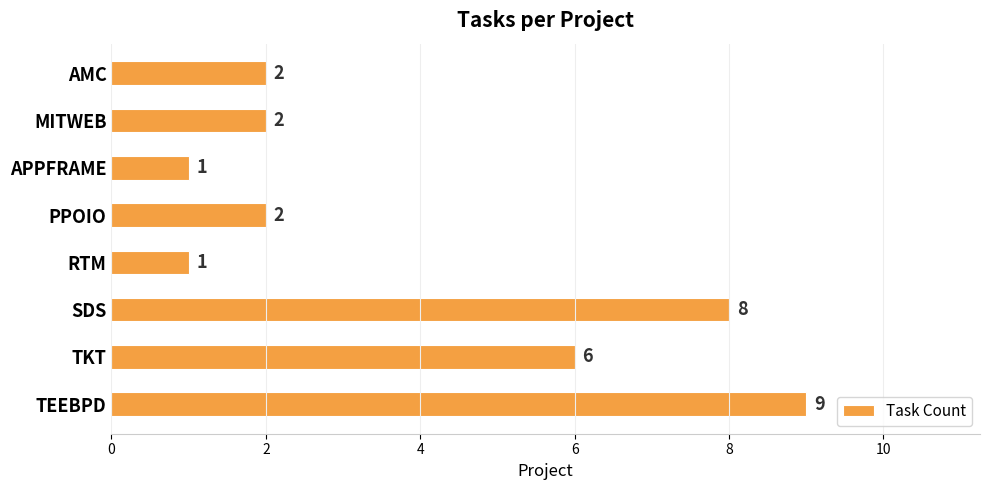

Which category has the highest value across all series?

TEEBPD